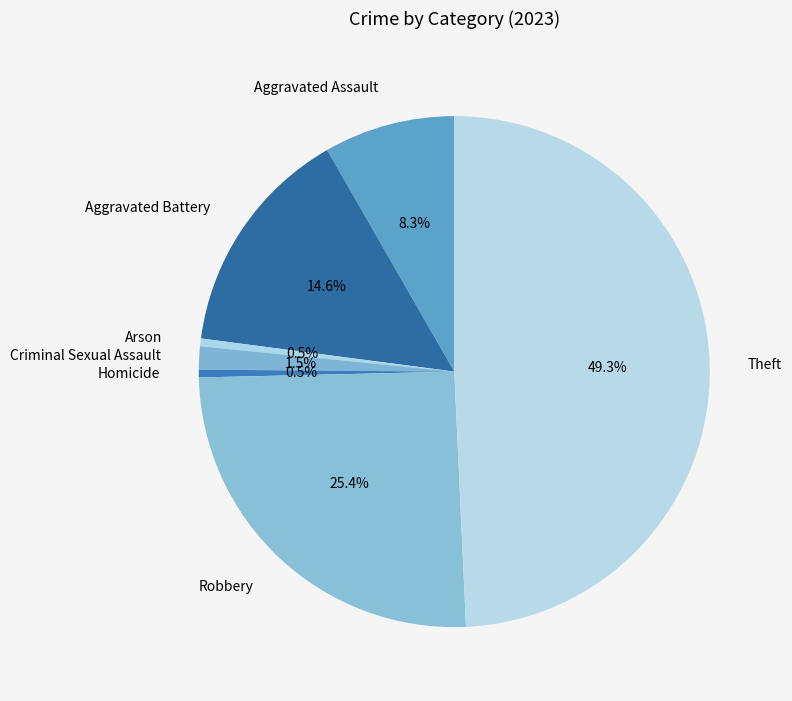

Is it true that Aggravated Battery is 15% of the pie?

True